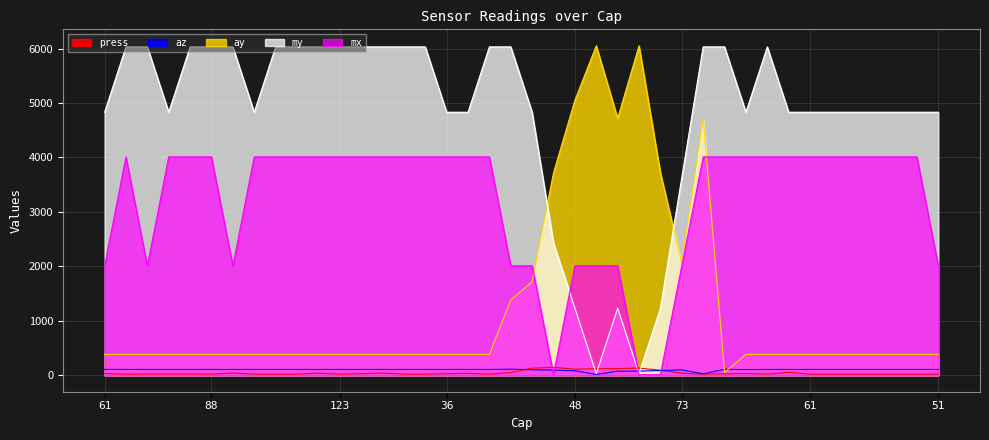

What are all the series names shown in the legend?

press, az, ay, my, mx